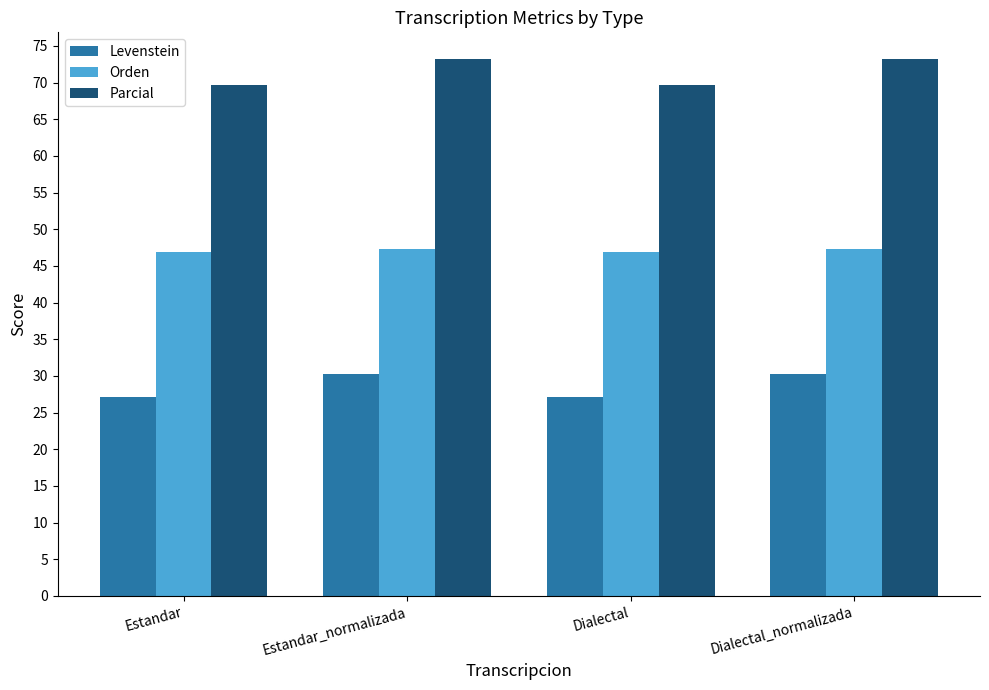

What is the difference between the highest and lowest values at Estandar?

42.5